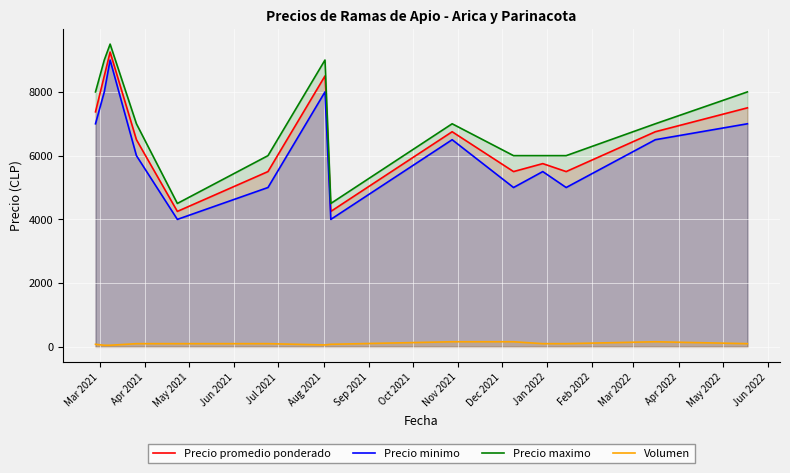

What is the lowest value of the Precio minimo series?

4000